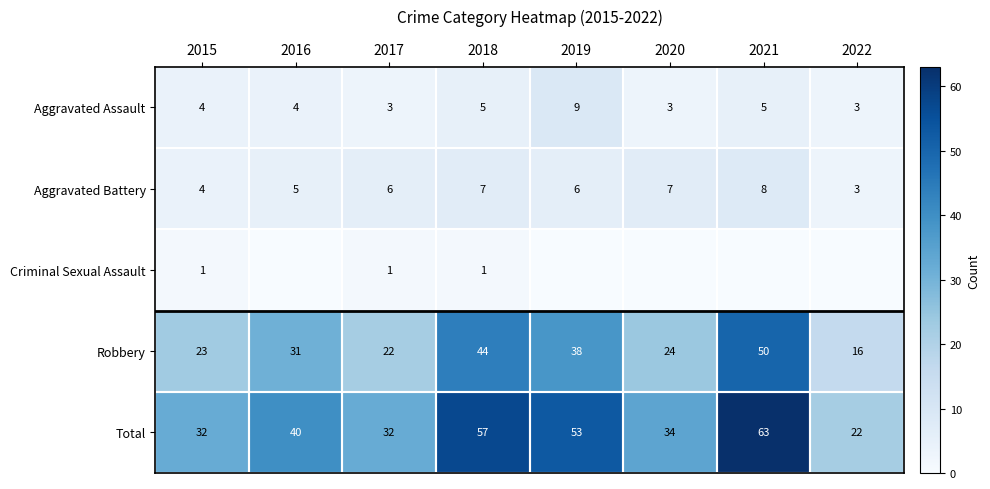

At how many categories does at least one series exceed 55?

2